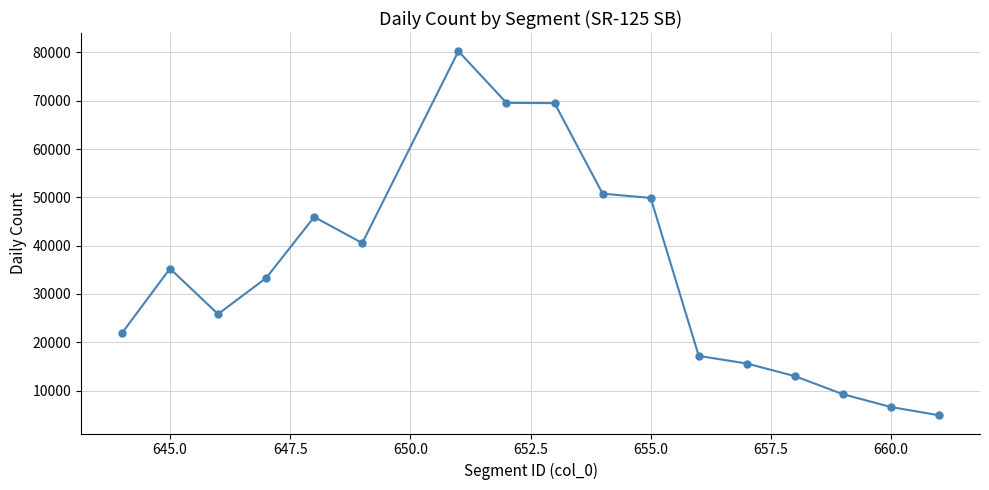

What is the value of the 6th point from the left?

40547